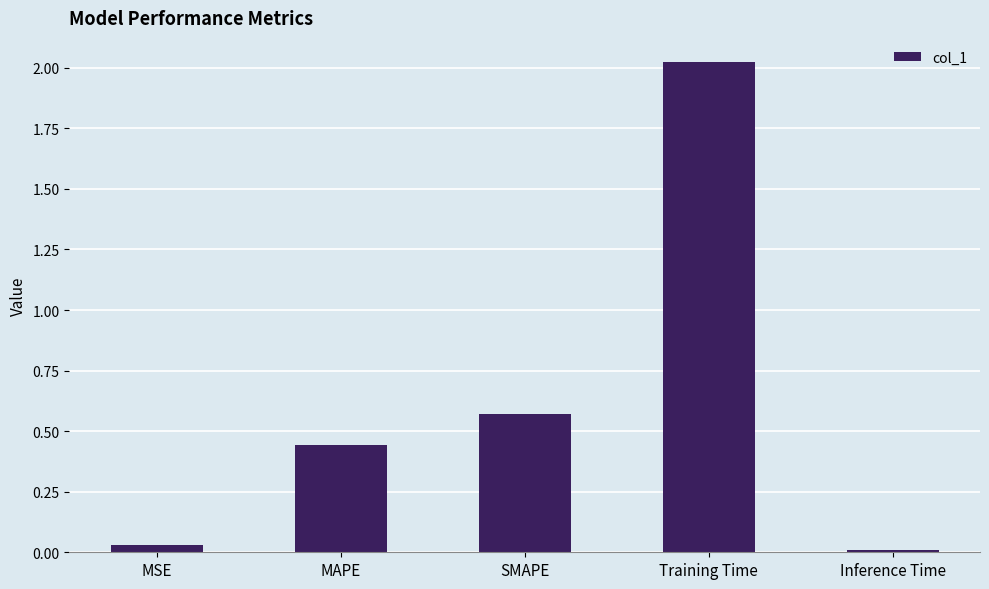

Where is the data nearest to the value 1?

SMAPE